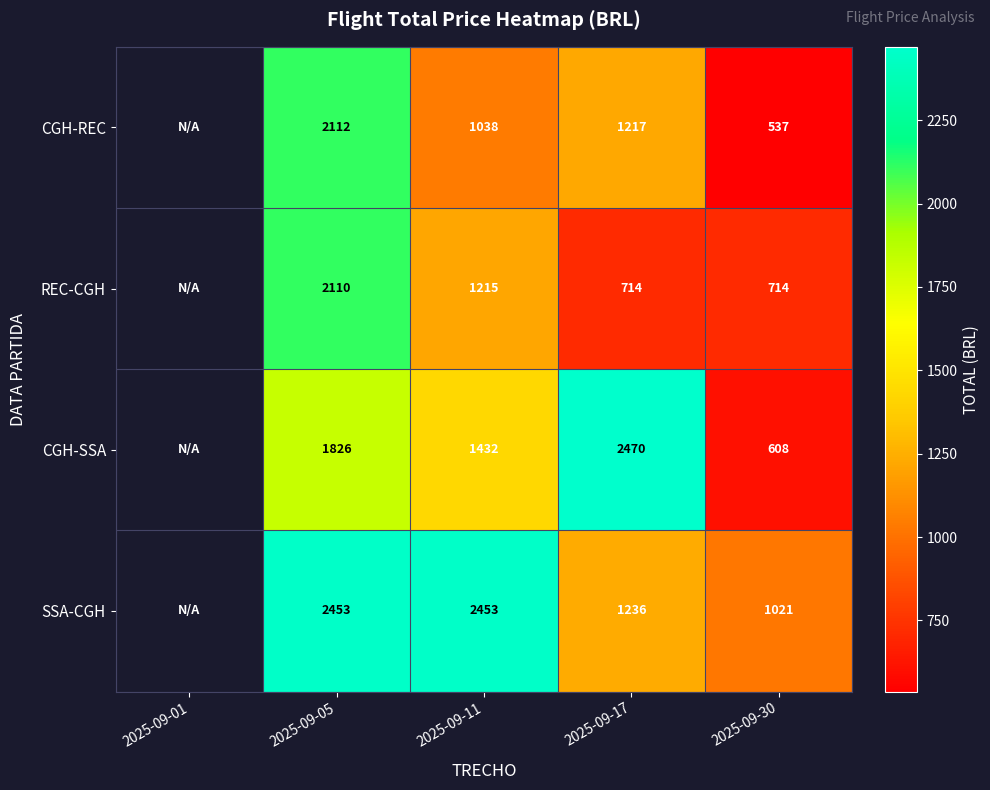

What is the difference between the highest and lowest values at 2025-09-05?

627